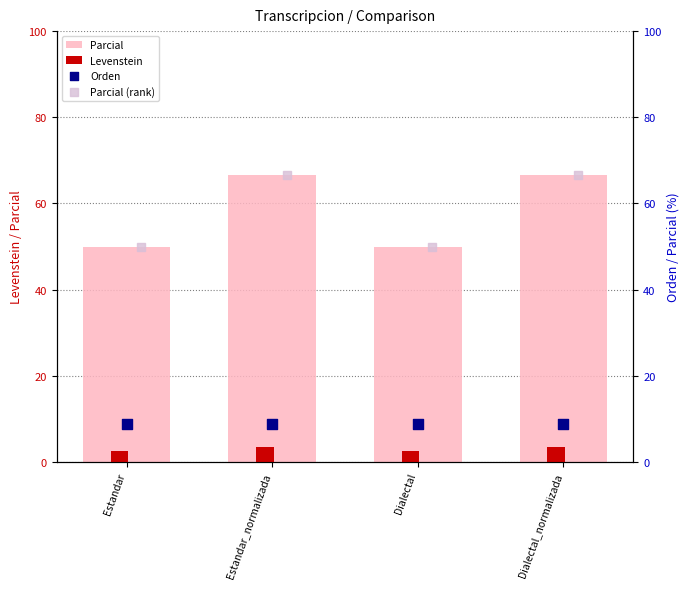

Which series reaches the minimum Y coordinate?

Levenstein